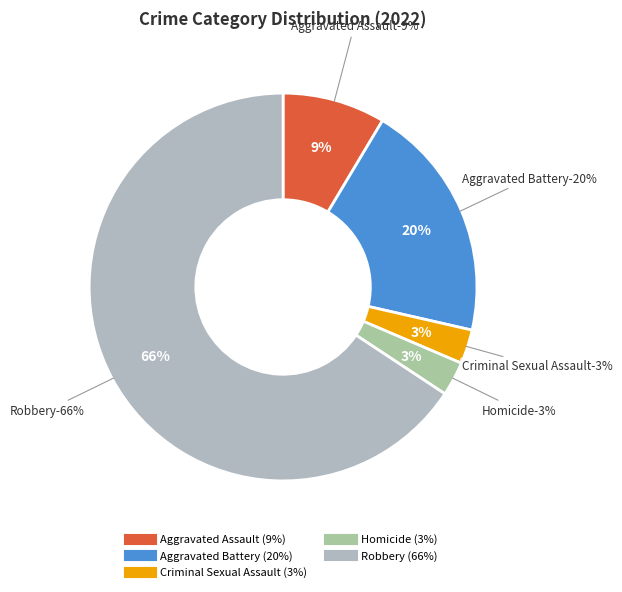

Which category has the biggest portion of the pie?

Robbery